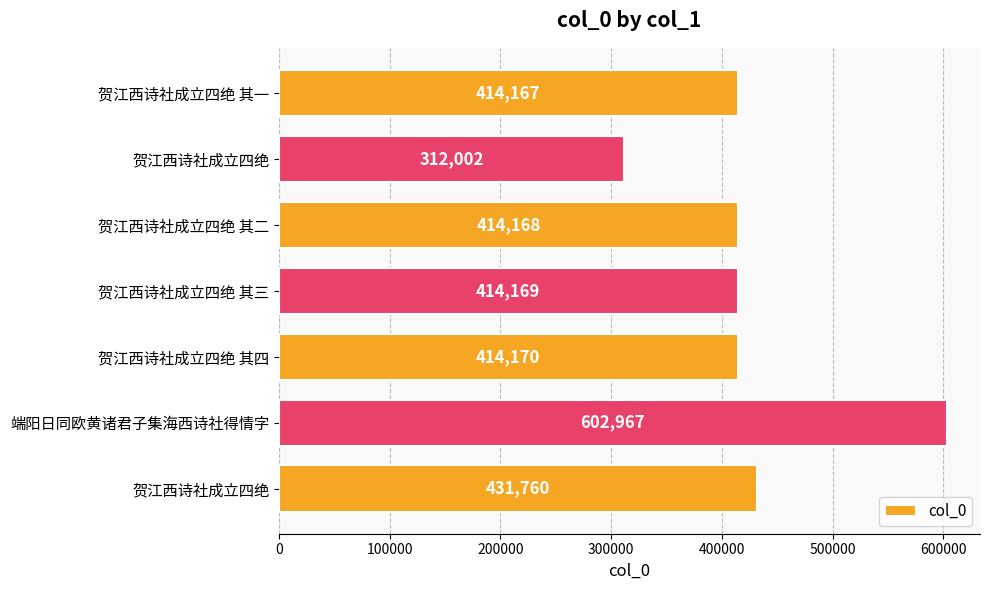

How many bars are there in total?

7